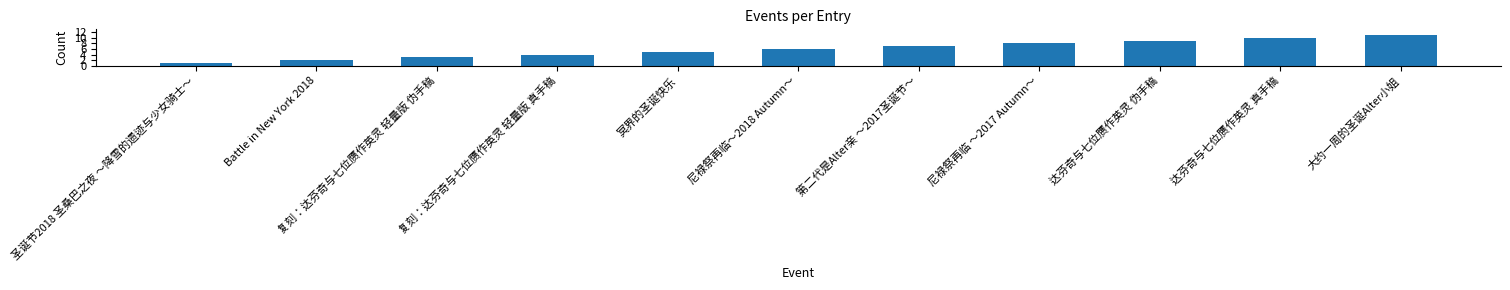

What is the difference between the values at 圣诞节2018 圣桑巴之夜 ～降雪的遗迹与少女骑士～ and 第二代是Alter亲 ～2017圣诞节～?

6